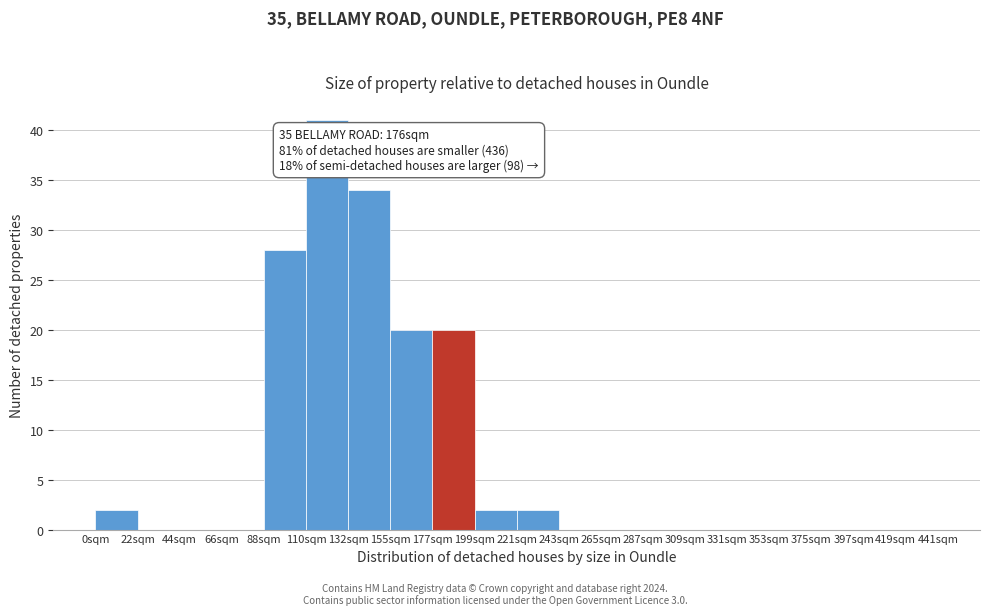

Over which range of the x-axis is the bar tallest?

110 to 132